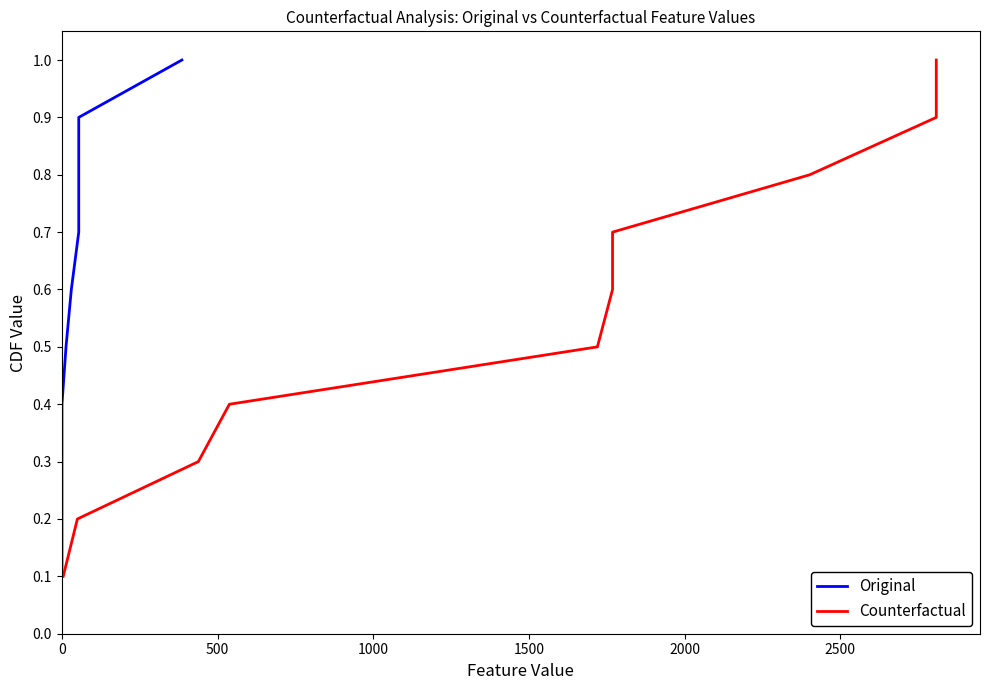

Rank the series by their maximum value, from lowest to highest.

Original, Counterfactual